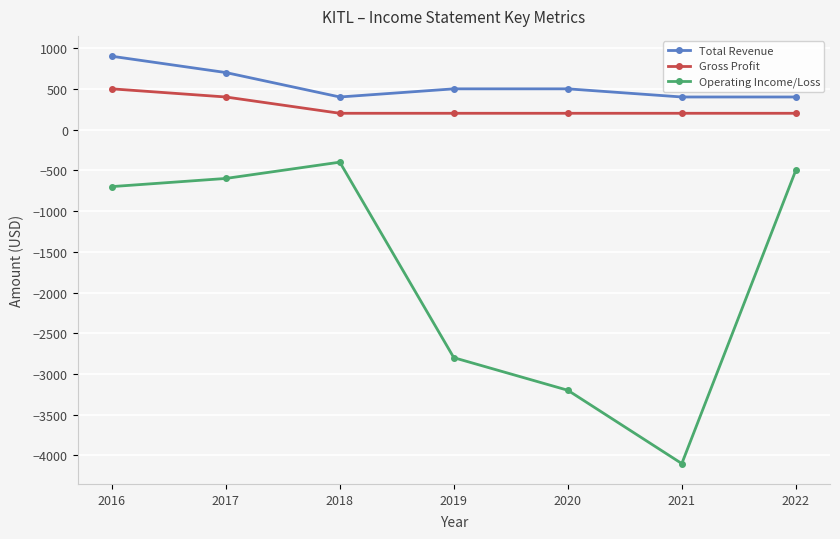

Between 2018 and 2021, which series saw the biggest shift?

Operating Income/Loss